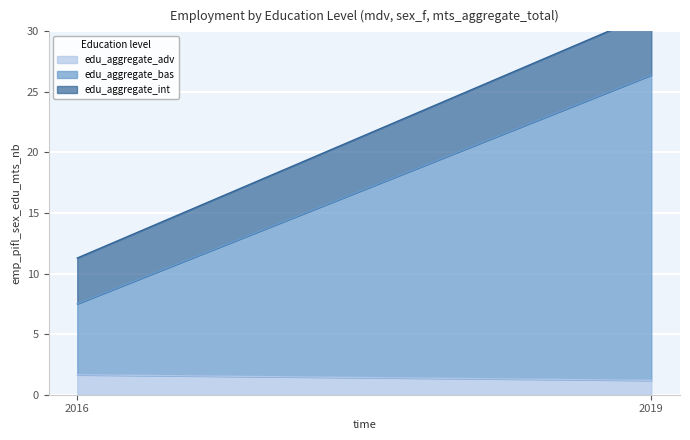

Rank the series by their maximum value, from highest to lowest.

edu_aggregate_bas, edu_aggregate_int, edu_aggregate_adv